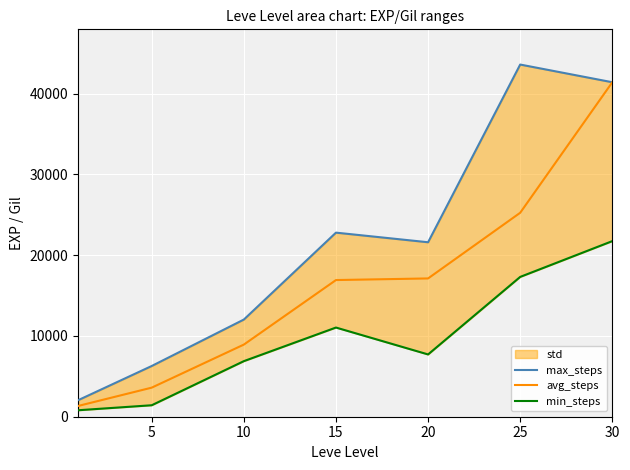

What is the value of the min_steps point at the 6th from the left?

17310